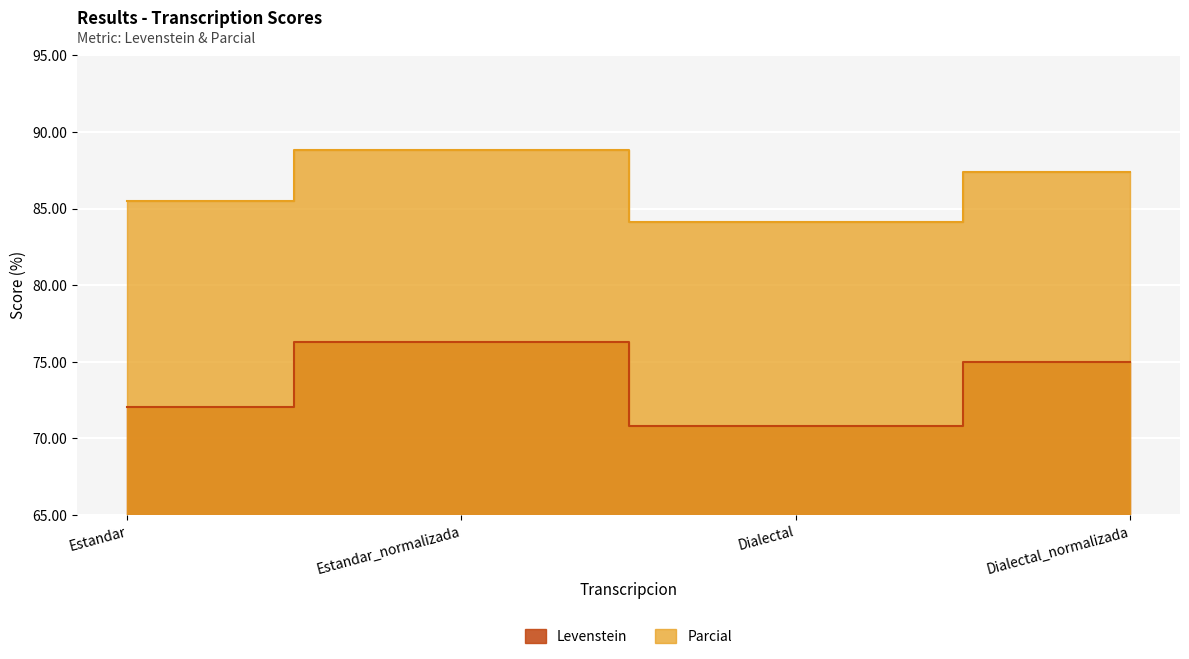

Which category has the highest value in the Parcial series?

Estandar_normalizada